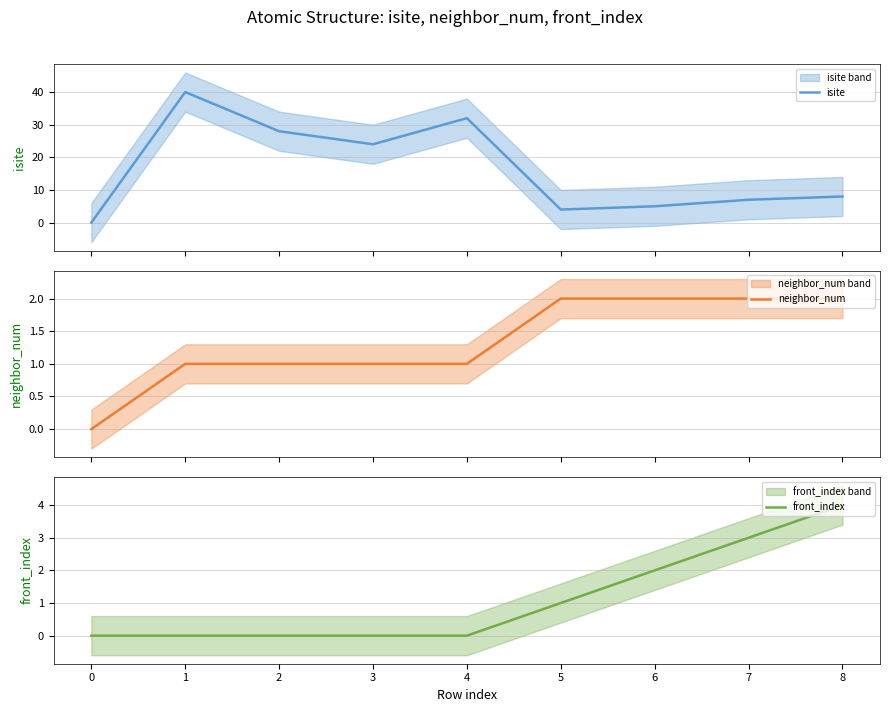

True or false: front_index has a value of 2 at 4.

False